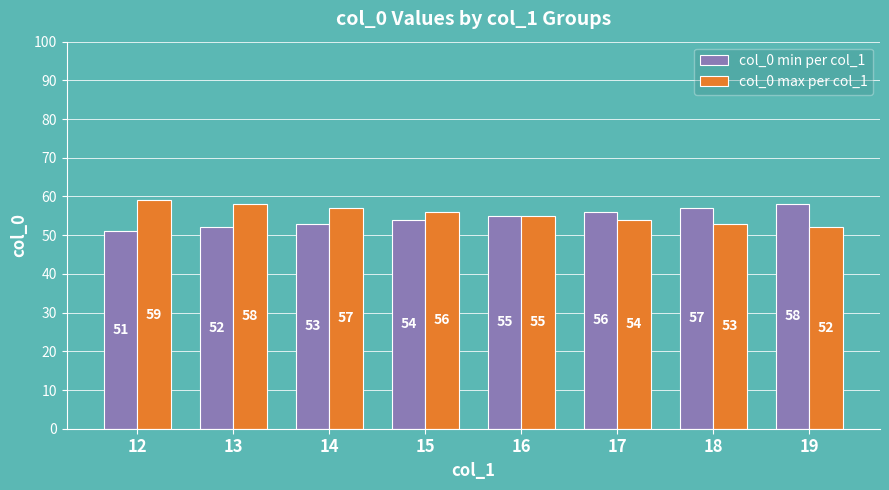

What is the total value across all series at 16?

110